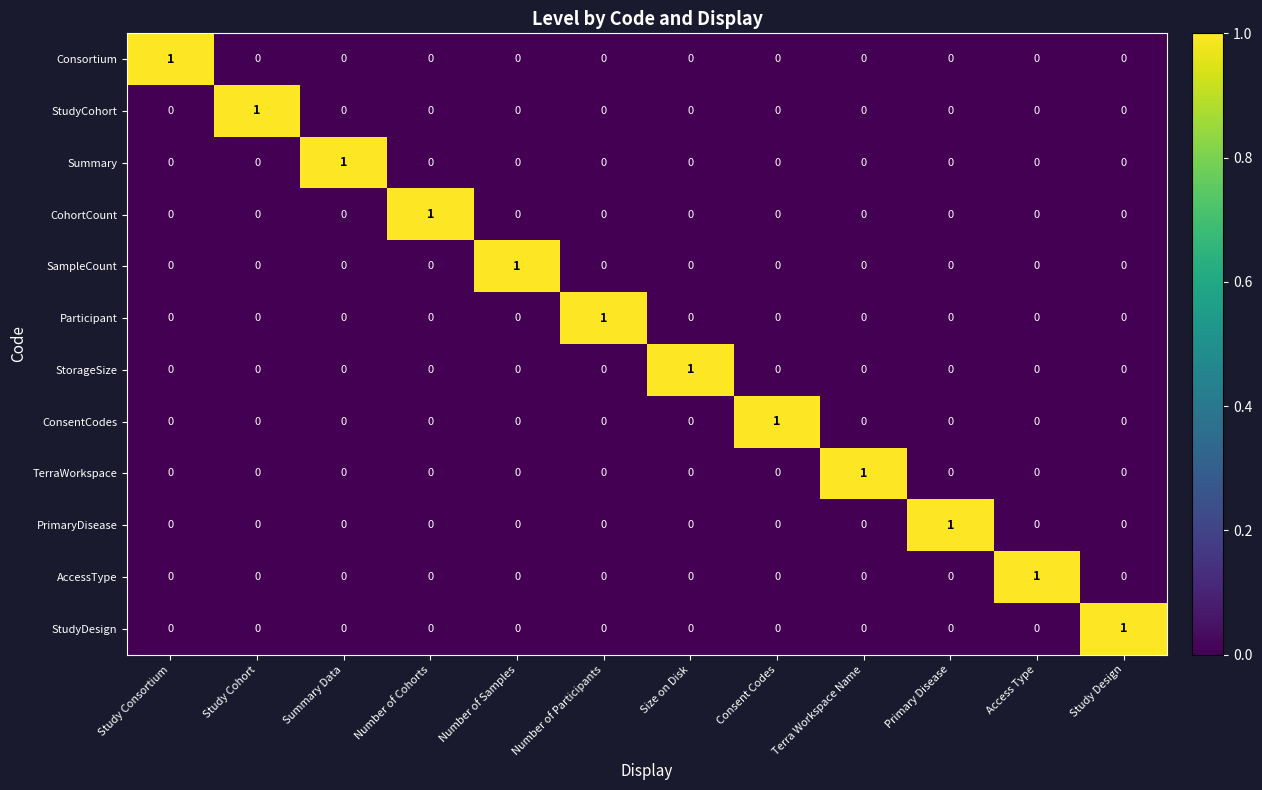

At how many categories does at least one series exceed 0?

12